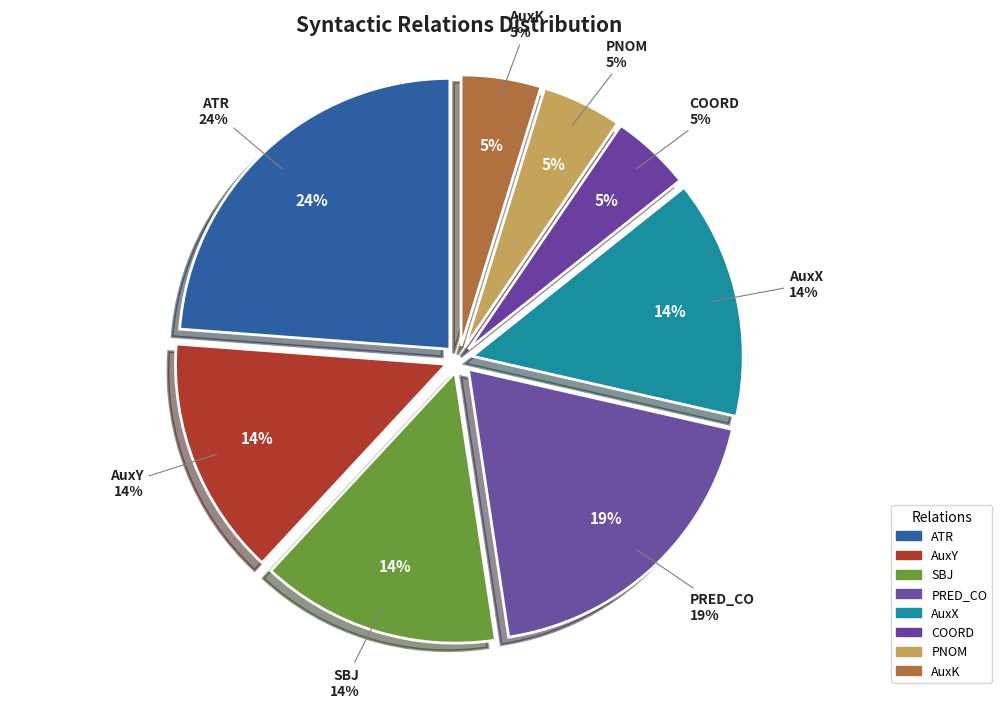

Rank the categories by value from lowest to highest.

COORD, PNOM, AuxK, AuxY, SBJ, AuxX, PRED_CO, ATR